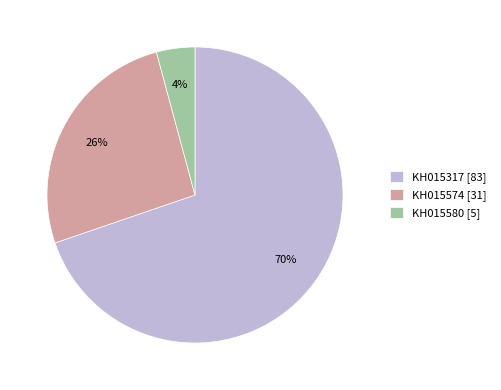

Combined, do KH015574 [31] and KH015580 [5] account for over 50%?

No